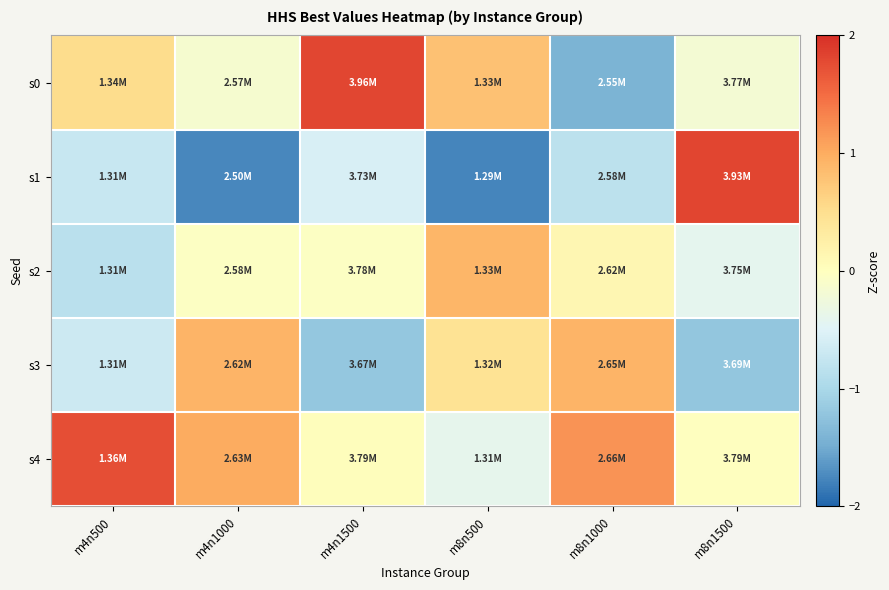

At m8n1500, list the series in order from largest to smallest.

s1, s4, s0, s2, s3